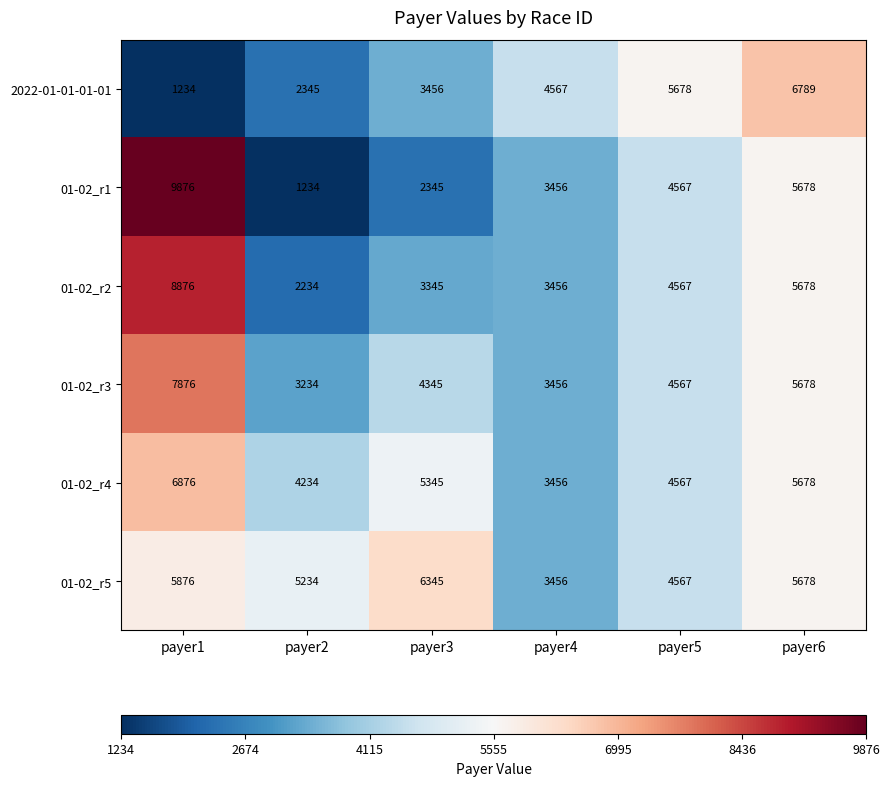

What is the average value of the 01-02_r2 series?

4693